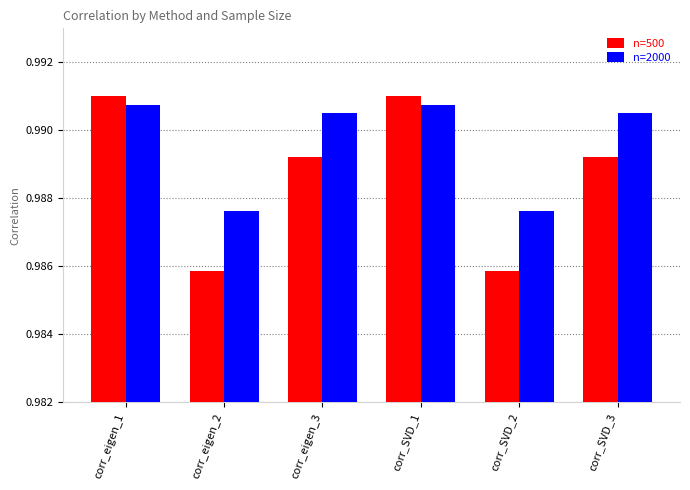

List the series in order of their overall mean, highest first.

n=2000, n=500